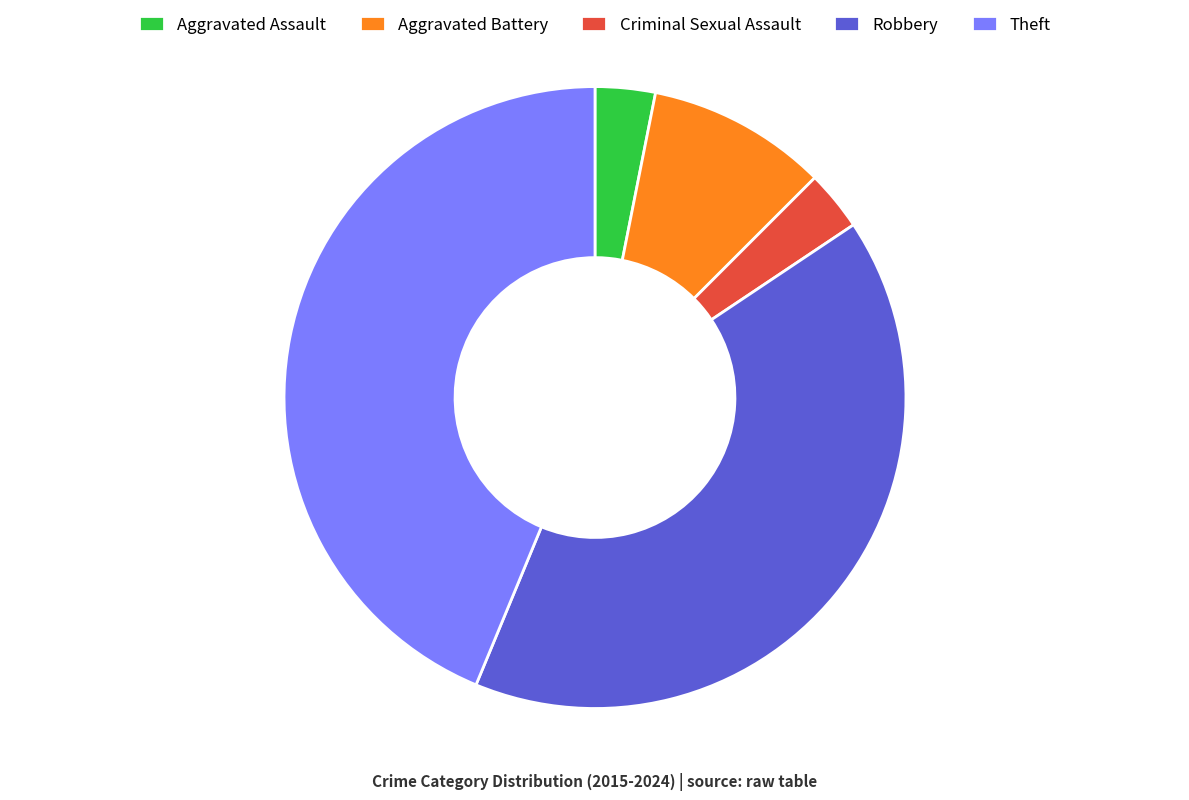

Combined, do Aggravated Assault and Aggravated Battery account for over 50%?

No